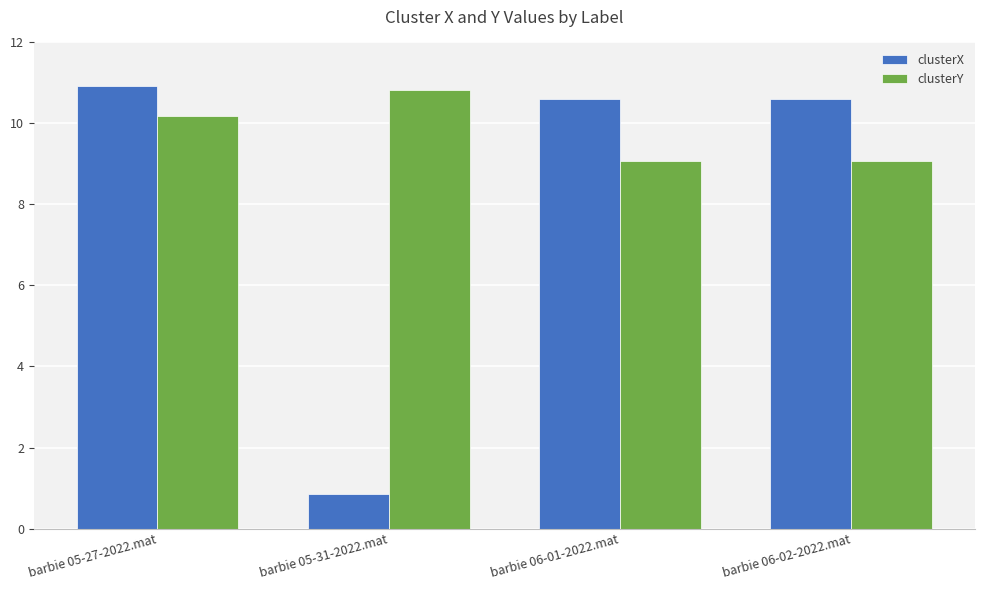

What is the difference between the maximum and minimum values in the clusterY series?

1.8